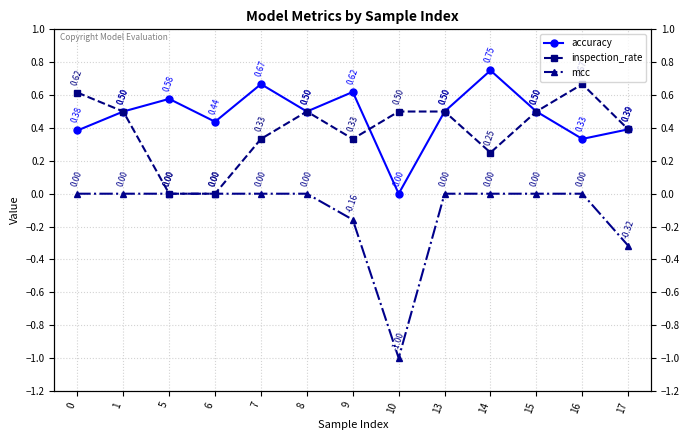

What is the average value of the mcc series?

-0.1